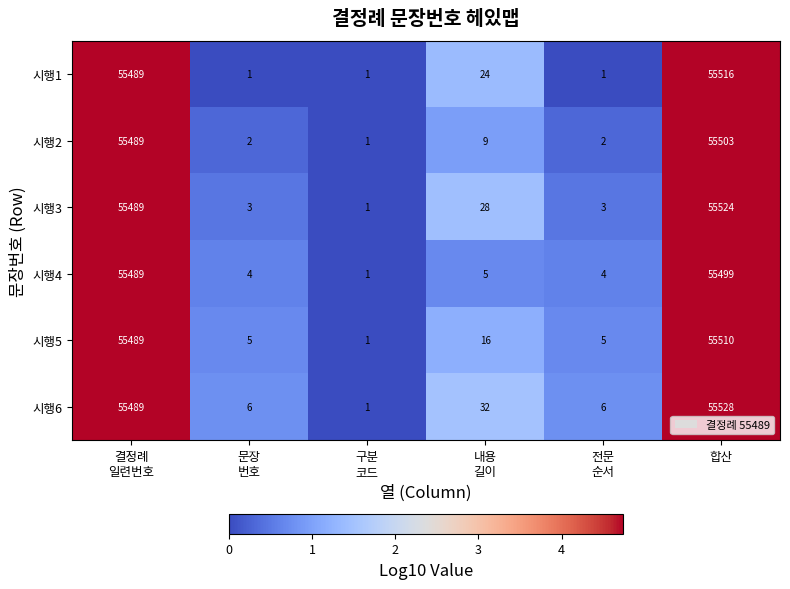

How many categories are shown in the chart?

6